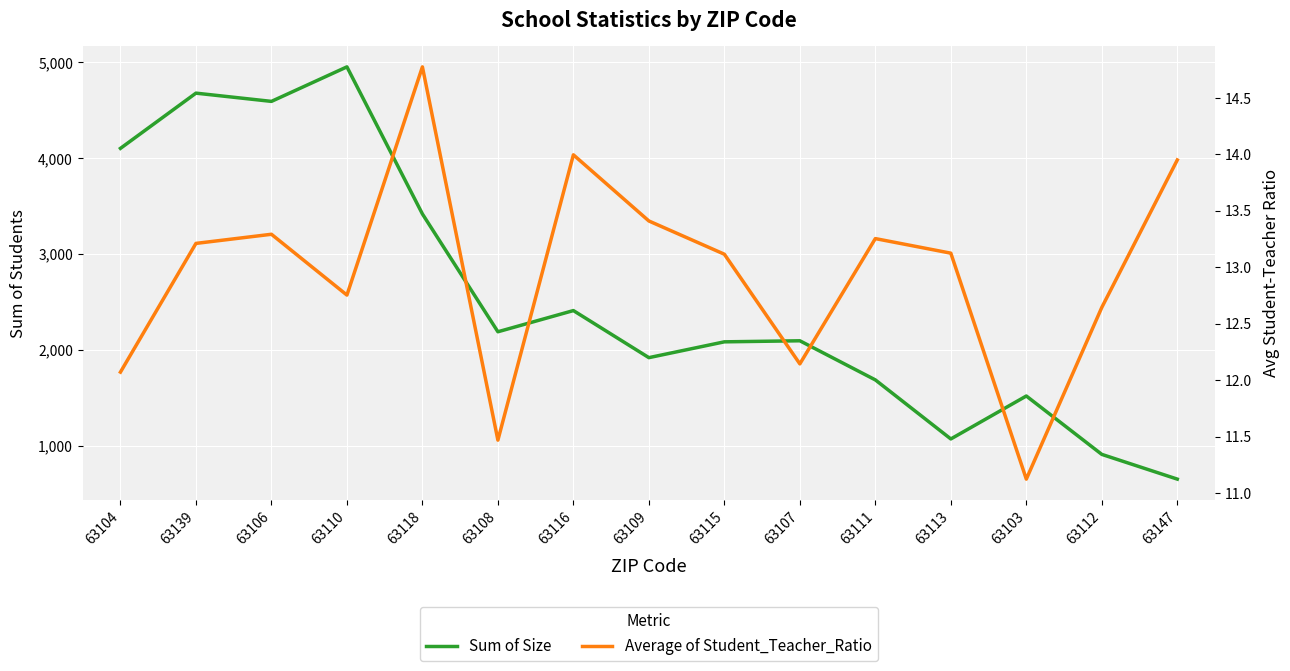

How many distinct data groups are displayed?

2